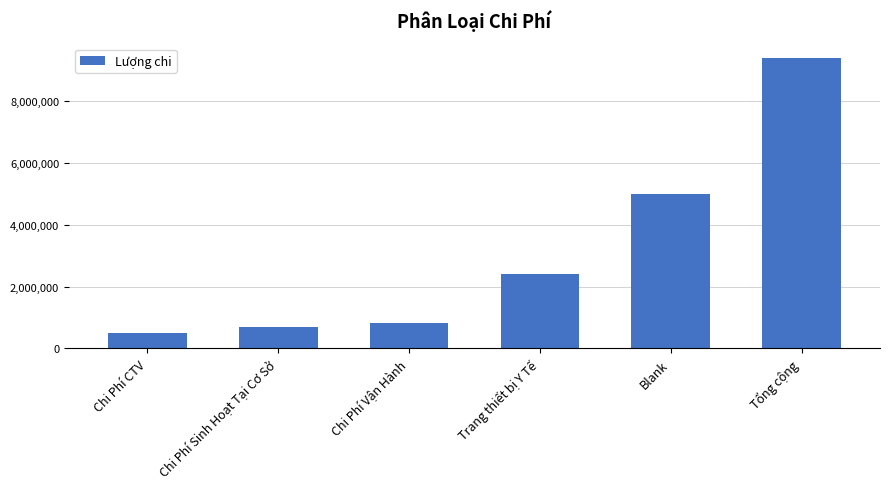

How many data points are less than 2390000?

3